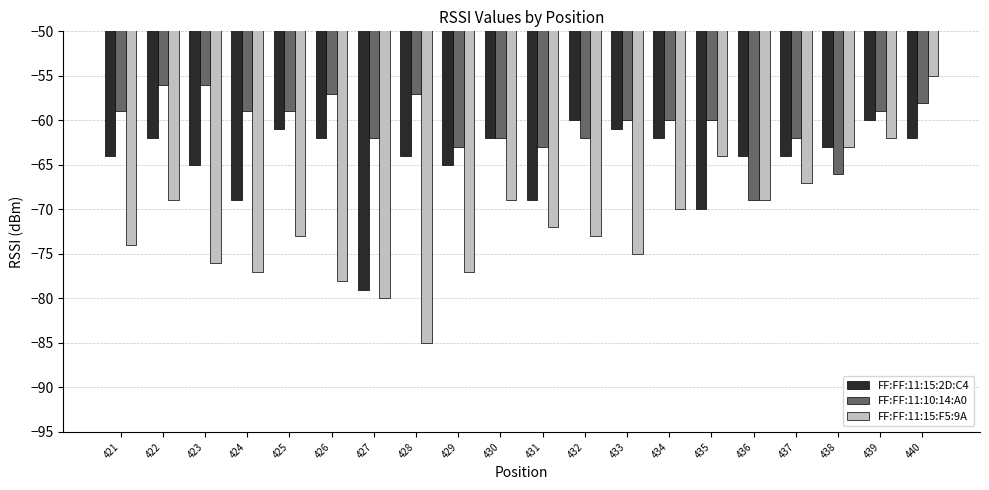

What is the value of the FF:FF:11:15:F5:9A bar at the 19th from the left?

-62